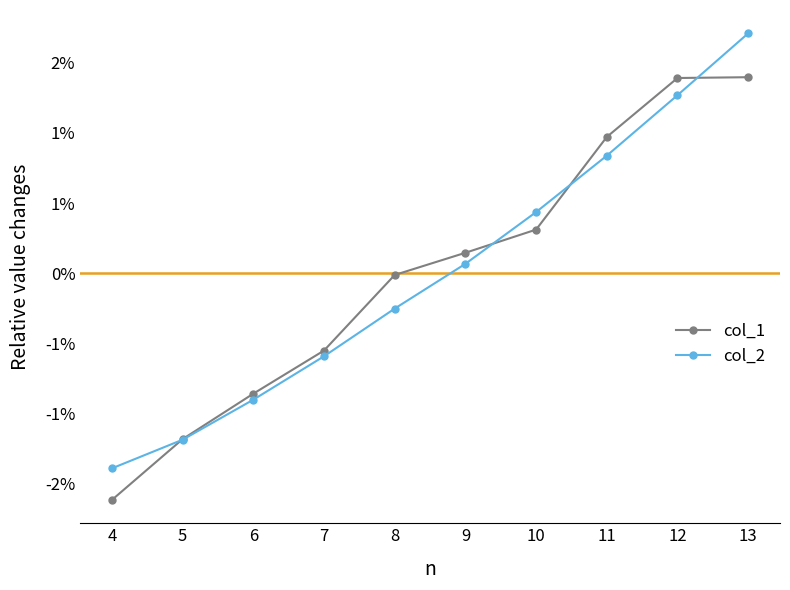

Does the chart have visible grid lines?

No